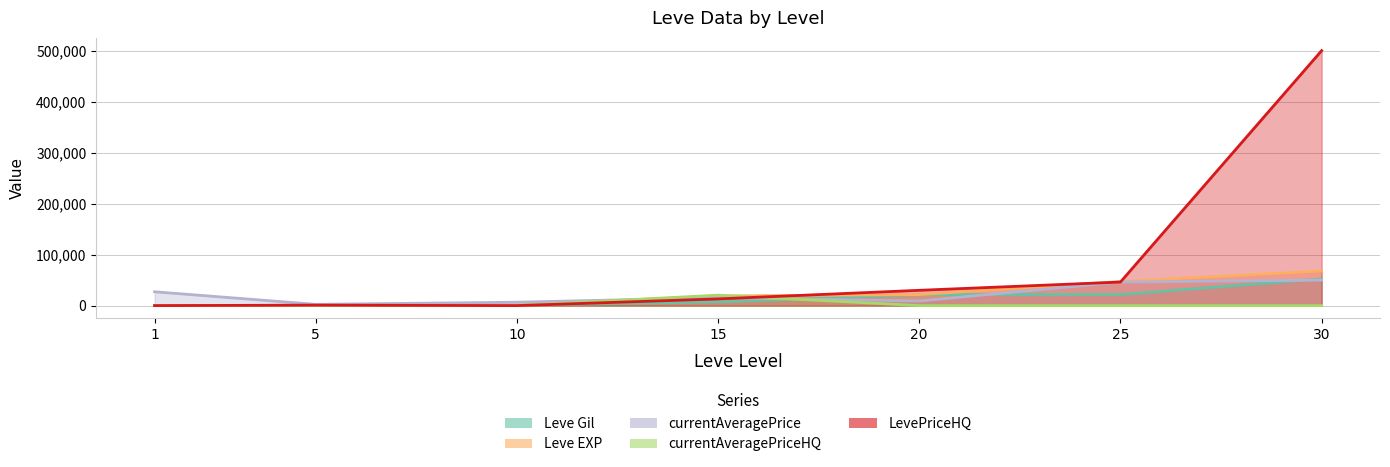

Reading right to left, extract all data points from this chart.

Leve Gil: 30=52220	25=21830	20=21600	15=7170	10=990	5=220	1=160
Leve EXP: 30=67730	25=47200	20=21600	15=18910	10=990	5=630	1=1
currentAveragePrice: 30=50000	25=46153	20=8990	15=15571	10=6669	5=2507	1=27128
currentAveragePriceHQ: 30=0	25=0	20=0	15=20492	10=0	5=426	1=0
LevePriceHQ: 30=499999	25=46153	20=29997	15=13111	10=0	5=900	1=0